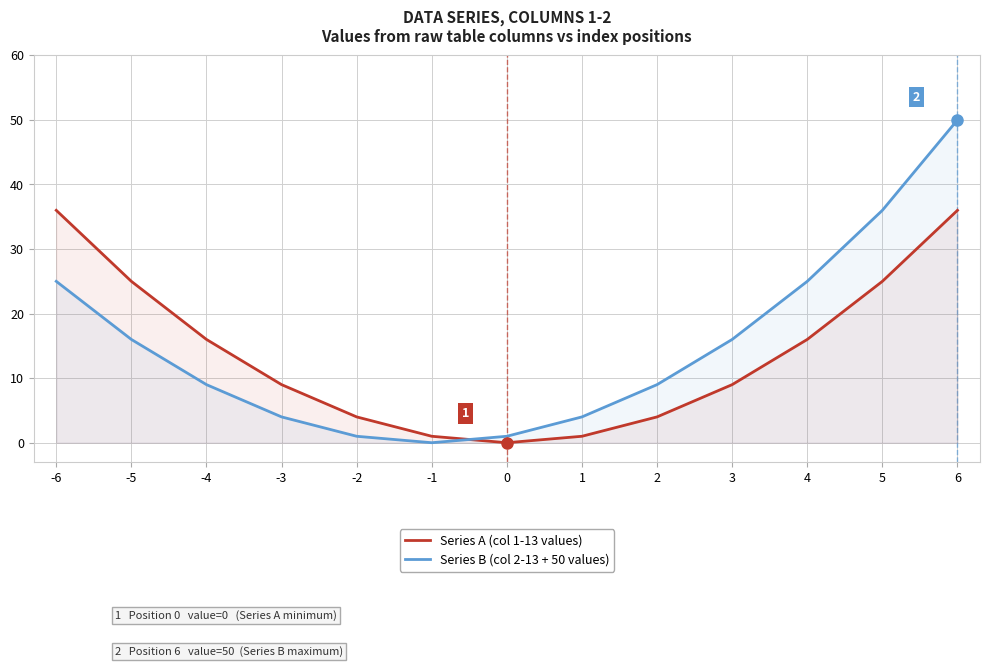

The value of Series B (col 2-13 + 50 values) at 3 is 9. True or false?

False